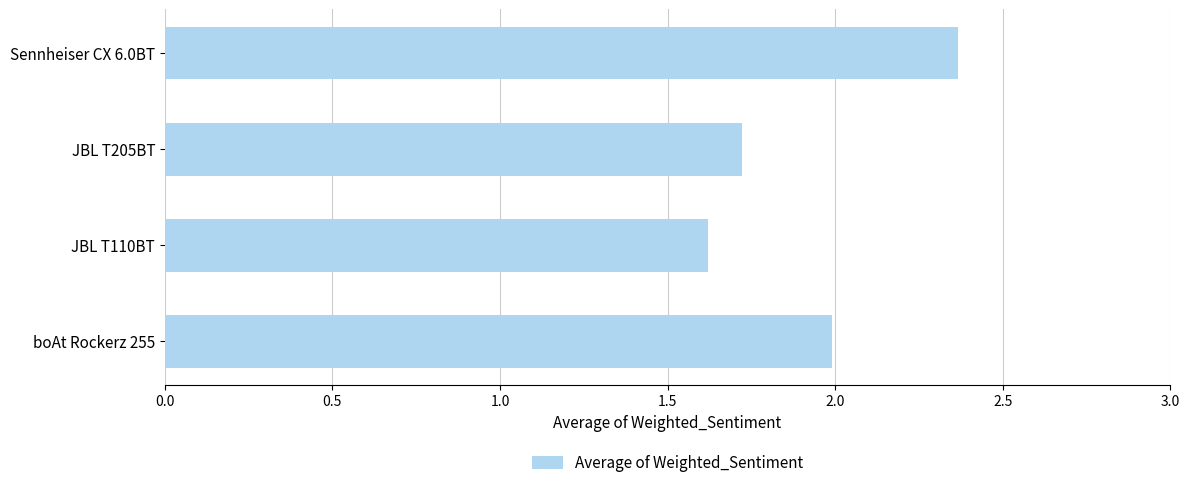

What is the average value?

1.9